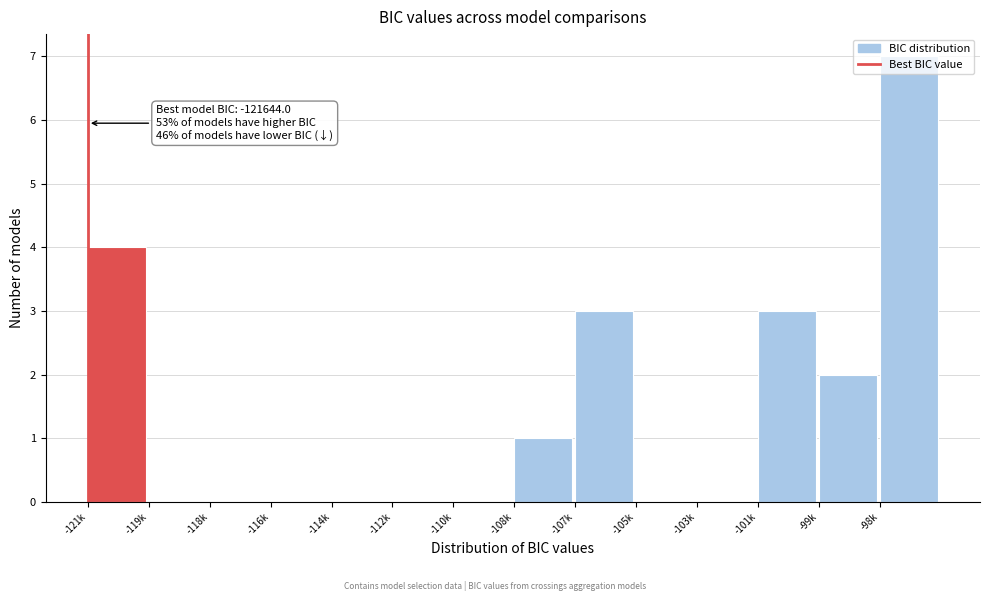

Which label corresponds to the largest value in the chart?

-98k